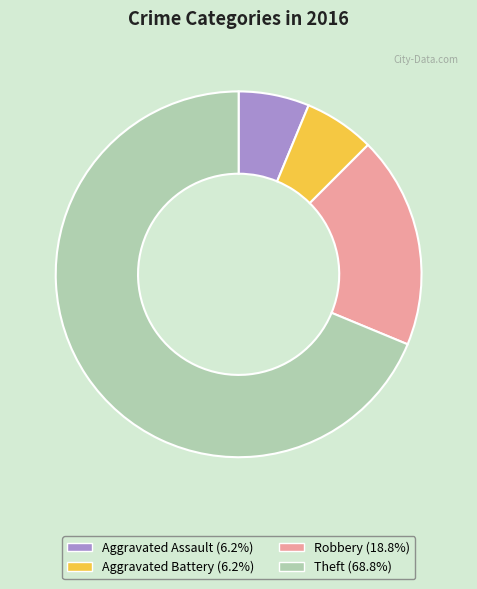

Combined, do Aggravated Assault (6.2%) and Theft (68.8%) account for over 50%?

Yes